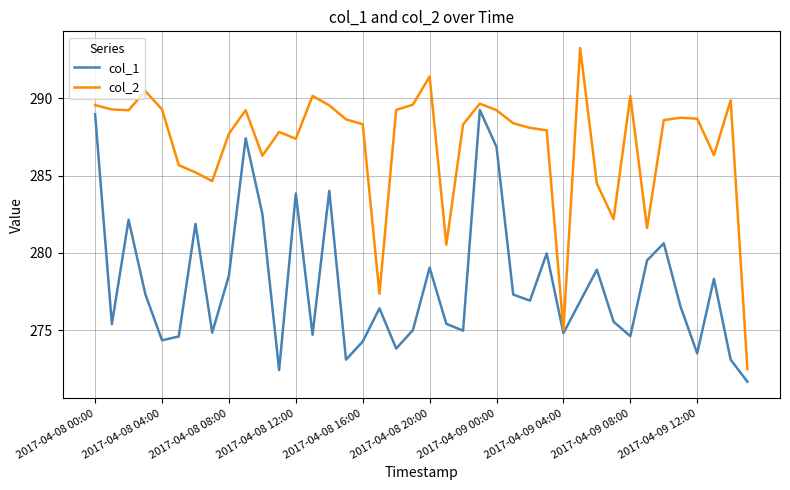

How many values in the col_1 series exceed 276?

22